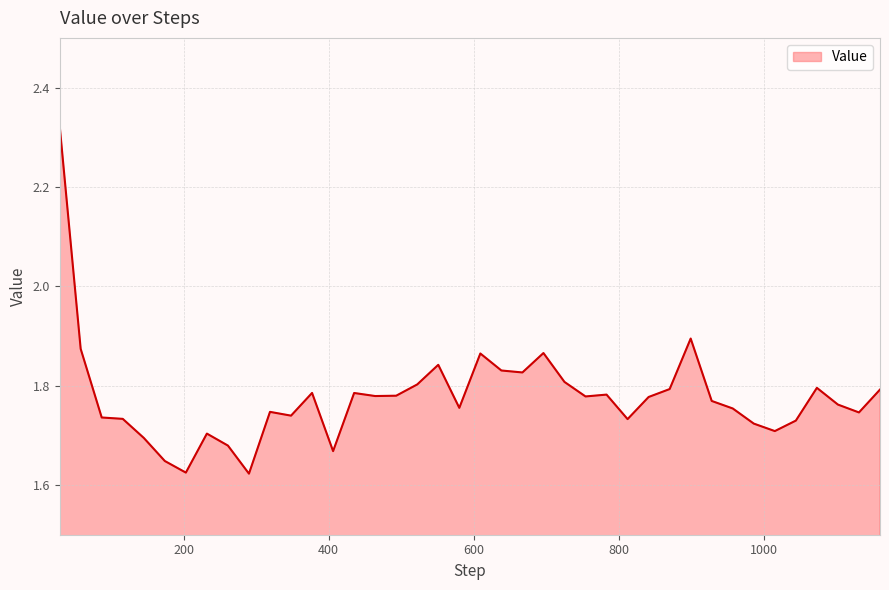

What is the difference between the maximum and minimum values?

0.7